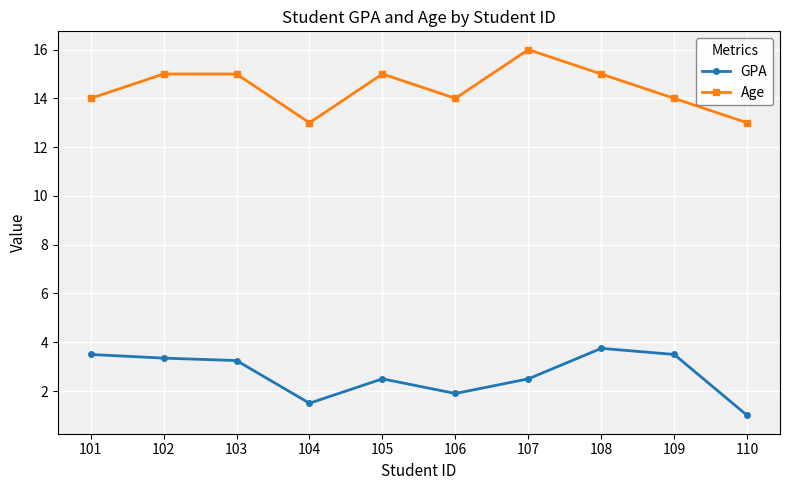

How many values in the GPA series are below 3?

5